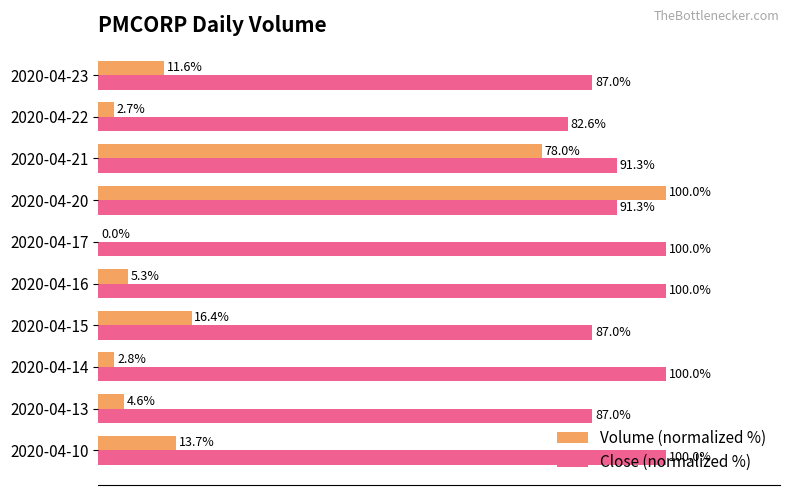

Which series has the largest total across all categories?

Close (normalized %)